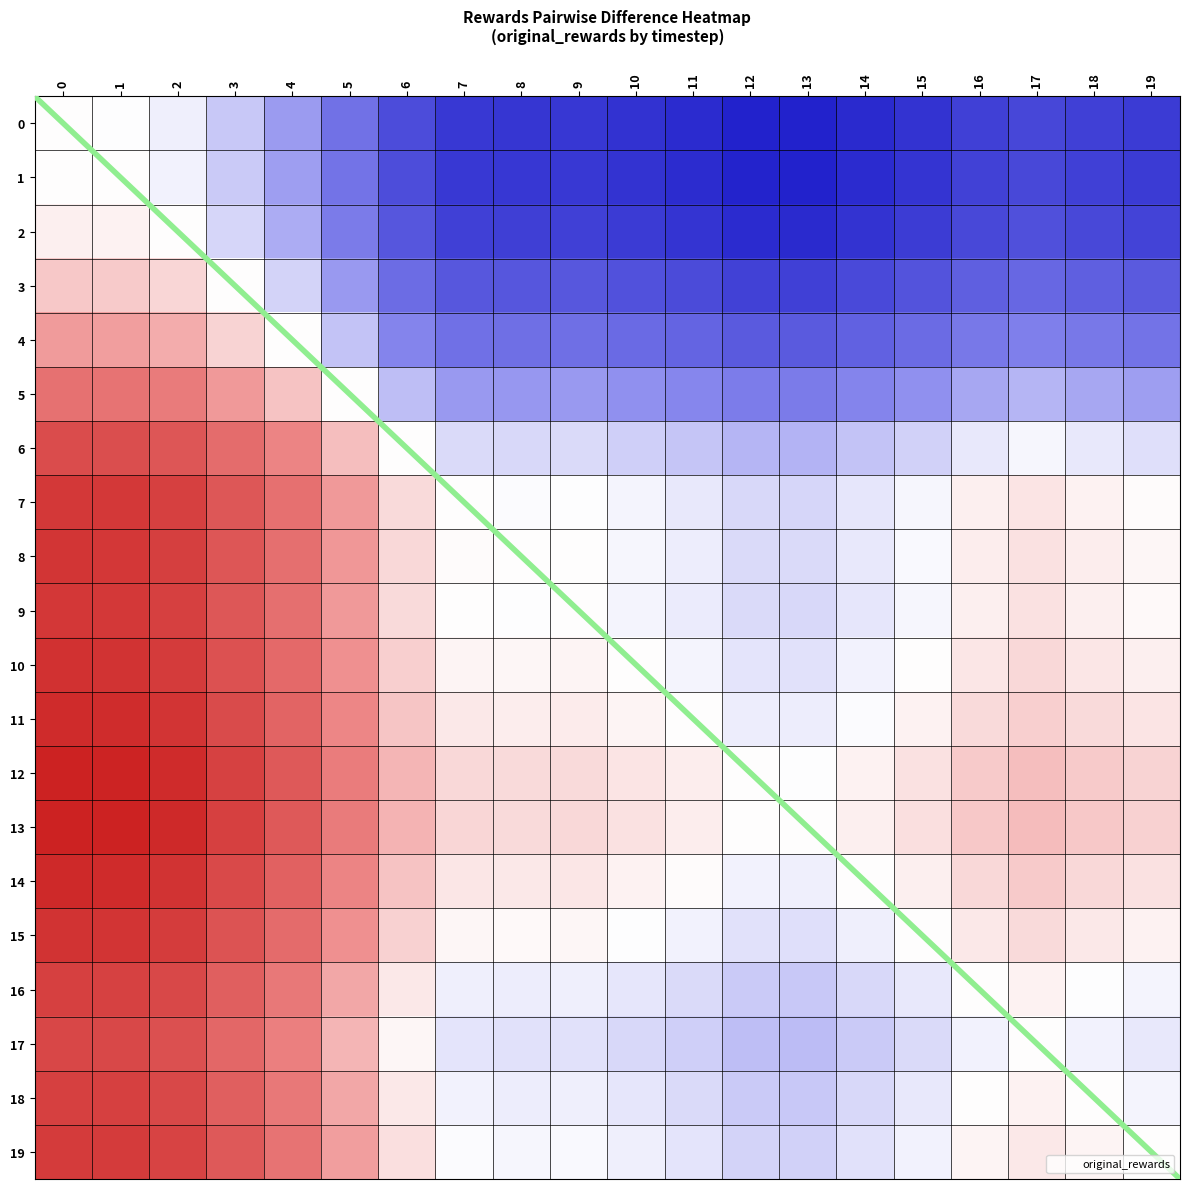

At 0, list the series in order from largest to smallest.

13, 12, 14, 11, 10, 15, 8, 9, 7, 19, 18, 16, 17, 6, 5, 4, 3, 2, 1, 0